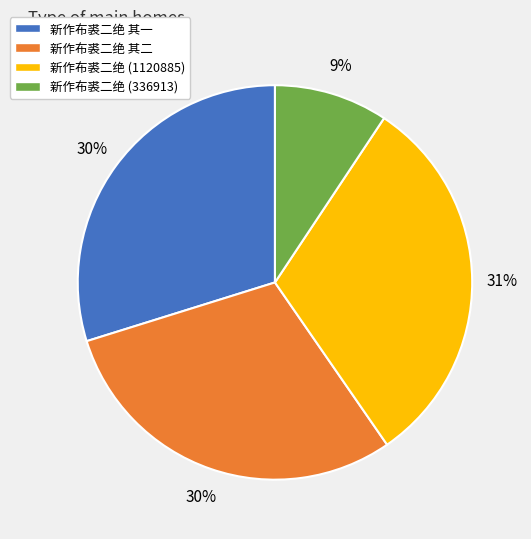

True or false: 新作布裘二绝 其一 accounts for 41% of the total.

False